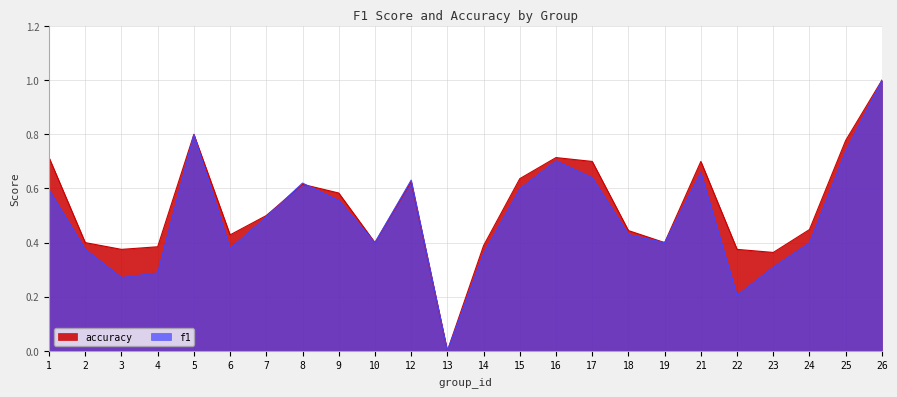

Which series changed the most between 21 and 25?

f1